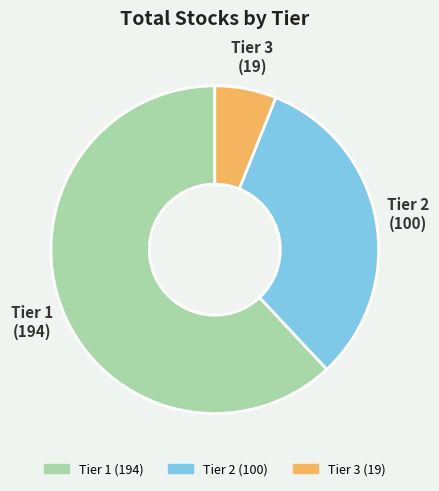

Which category accounts for the majority?

Tier 1